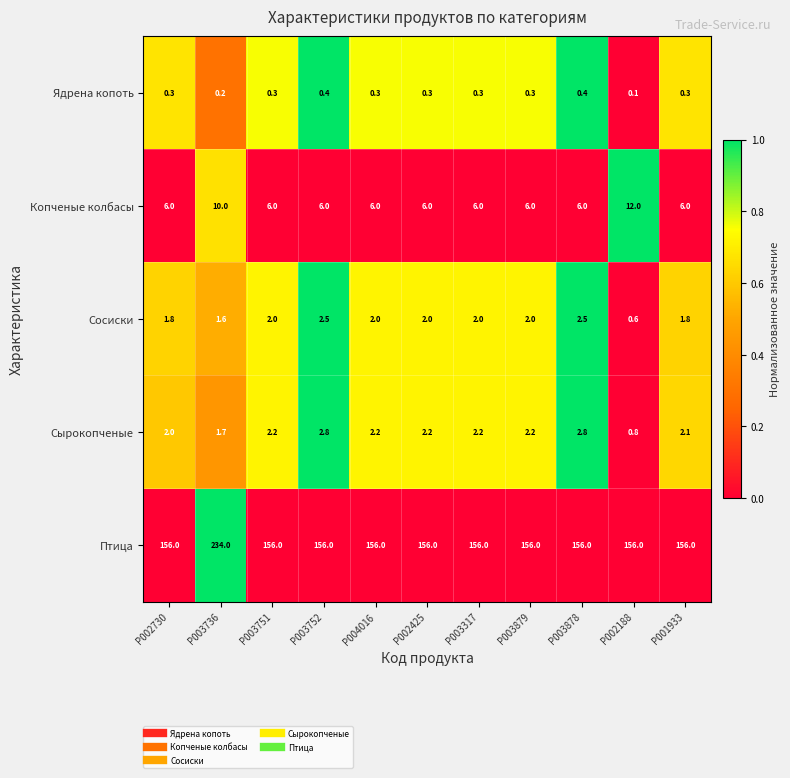

Rank the series by their maximum value, from highest to lowest.

Птица, Копченые колбасы, Сырокопченые, Сосиски, Ядрена копоть